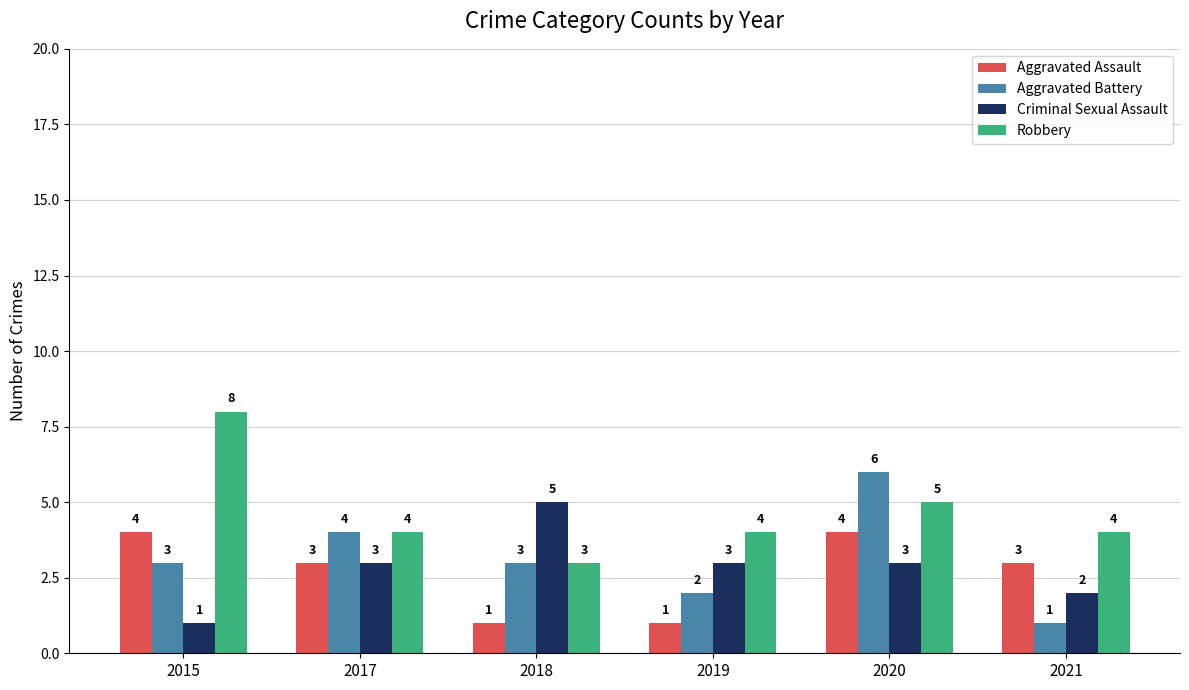

The Aggravated Battery series shows 3 at 2019. True or false?

False